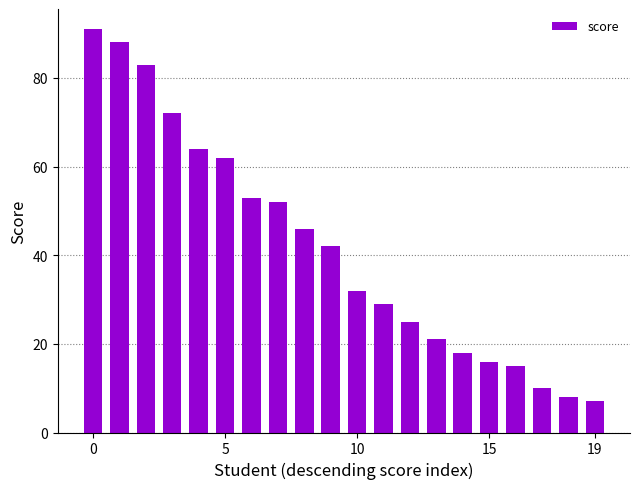

Does the chart contain stacked bars?

No